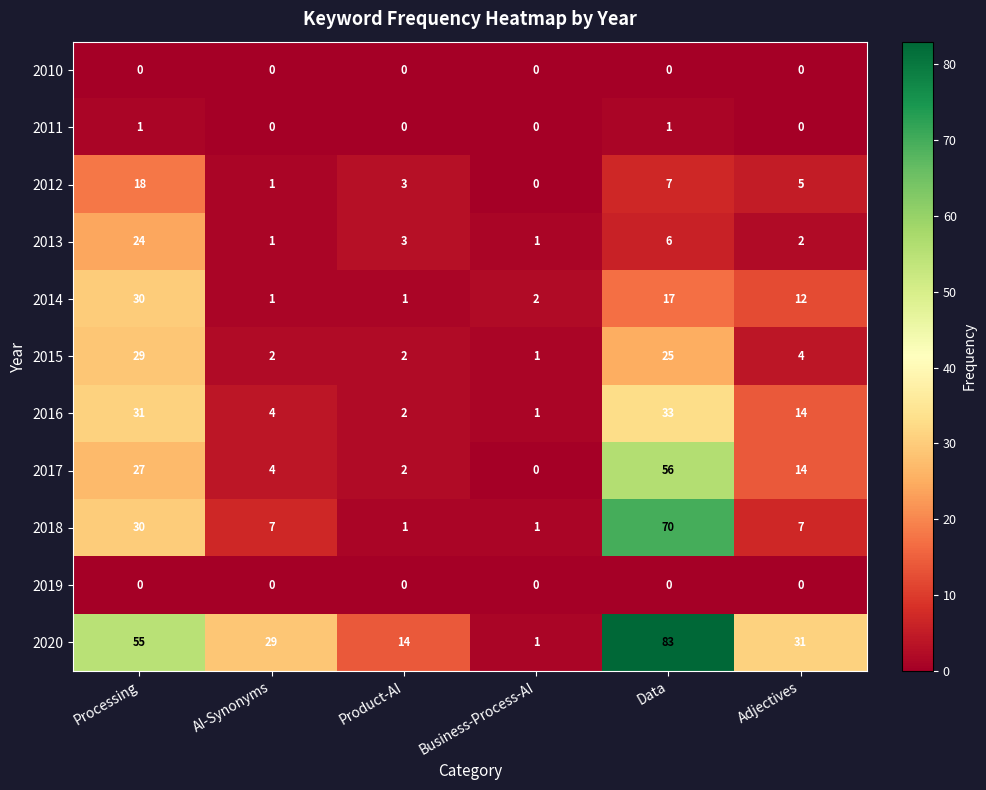

What is the average value of the 2012 series?

6